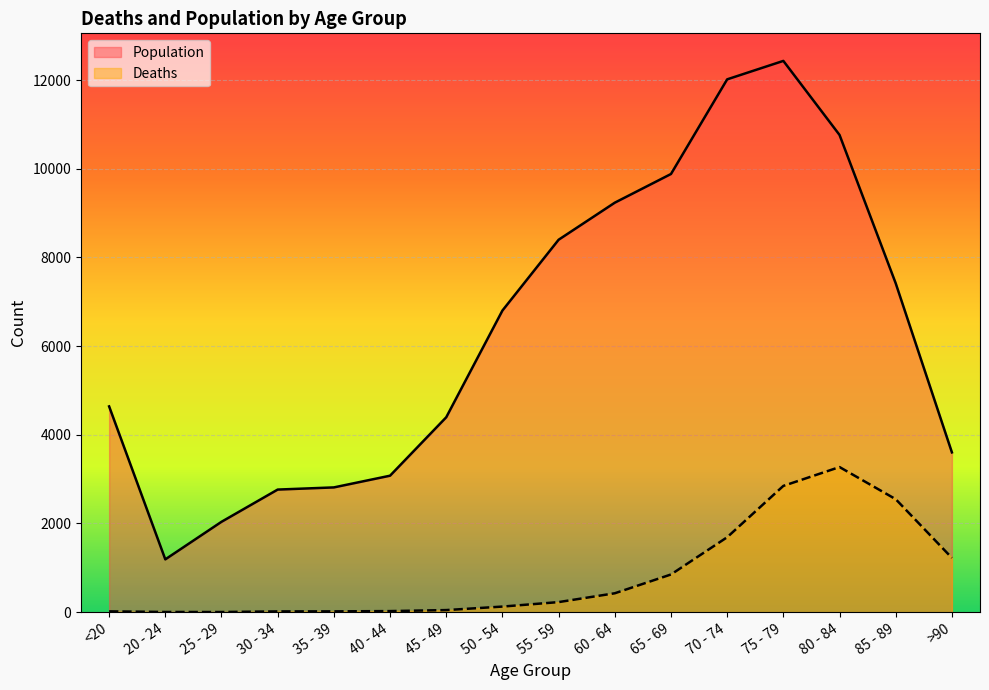

How many values in the Population series are below 6803?

8